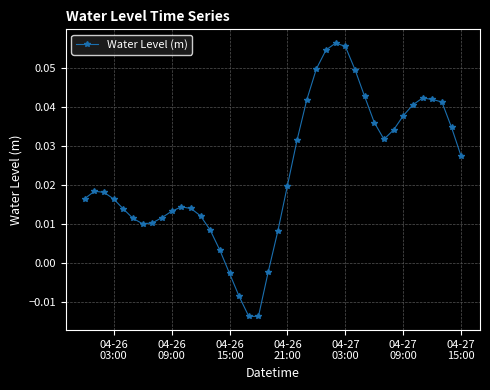

What is the sum of all values?

0.9